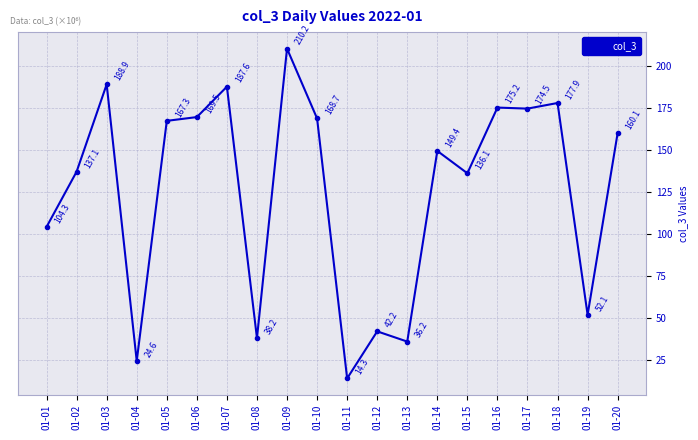

The value at 01-12 is 11.6. True or false?

False